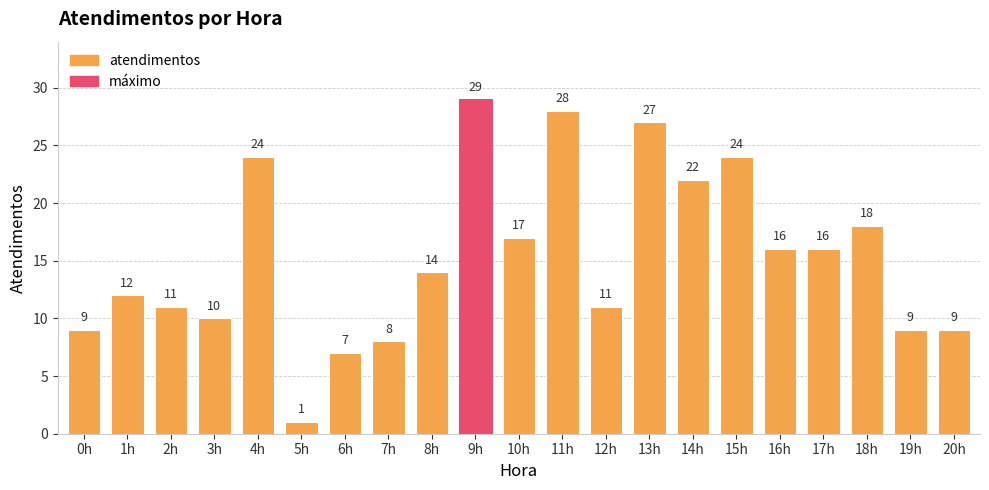

What is the difference between the values at 12h and 18h?

7